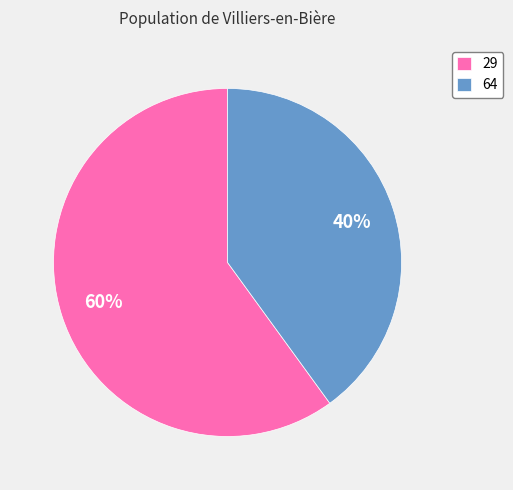

True or false: 29 accounts for 48% of the total.

False